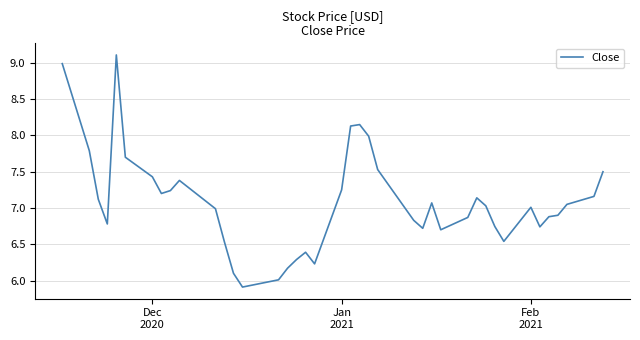

What is the difference between the maximum and minimum values?

3.2